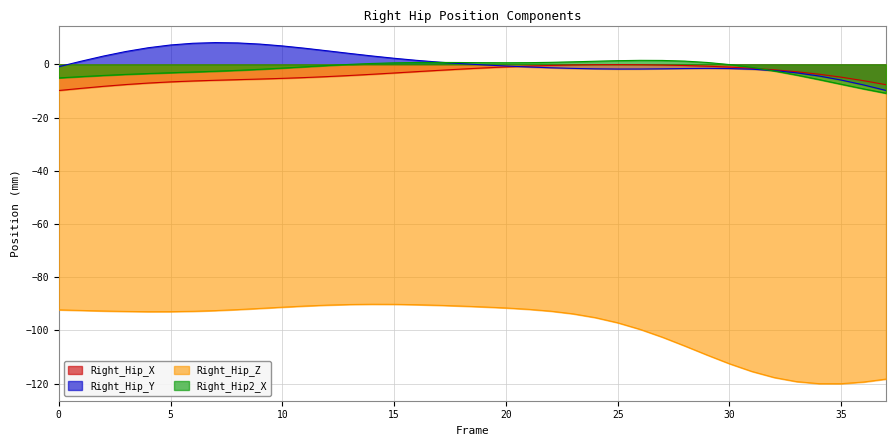

Is it true that Right_Hip_Z equals -119.4 at 36?

True